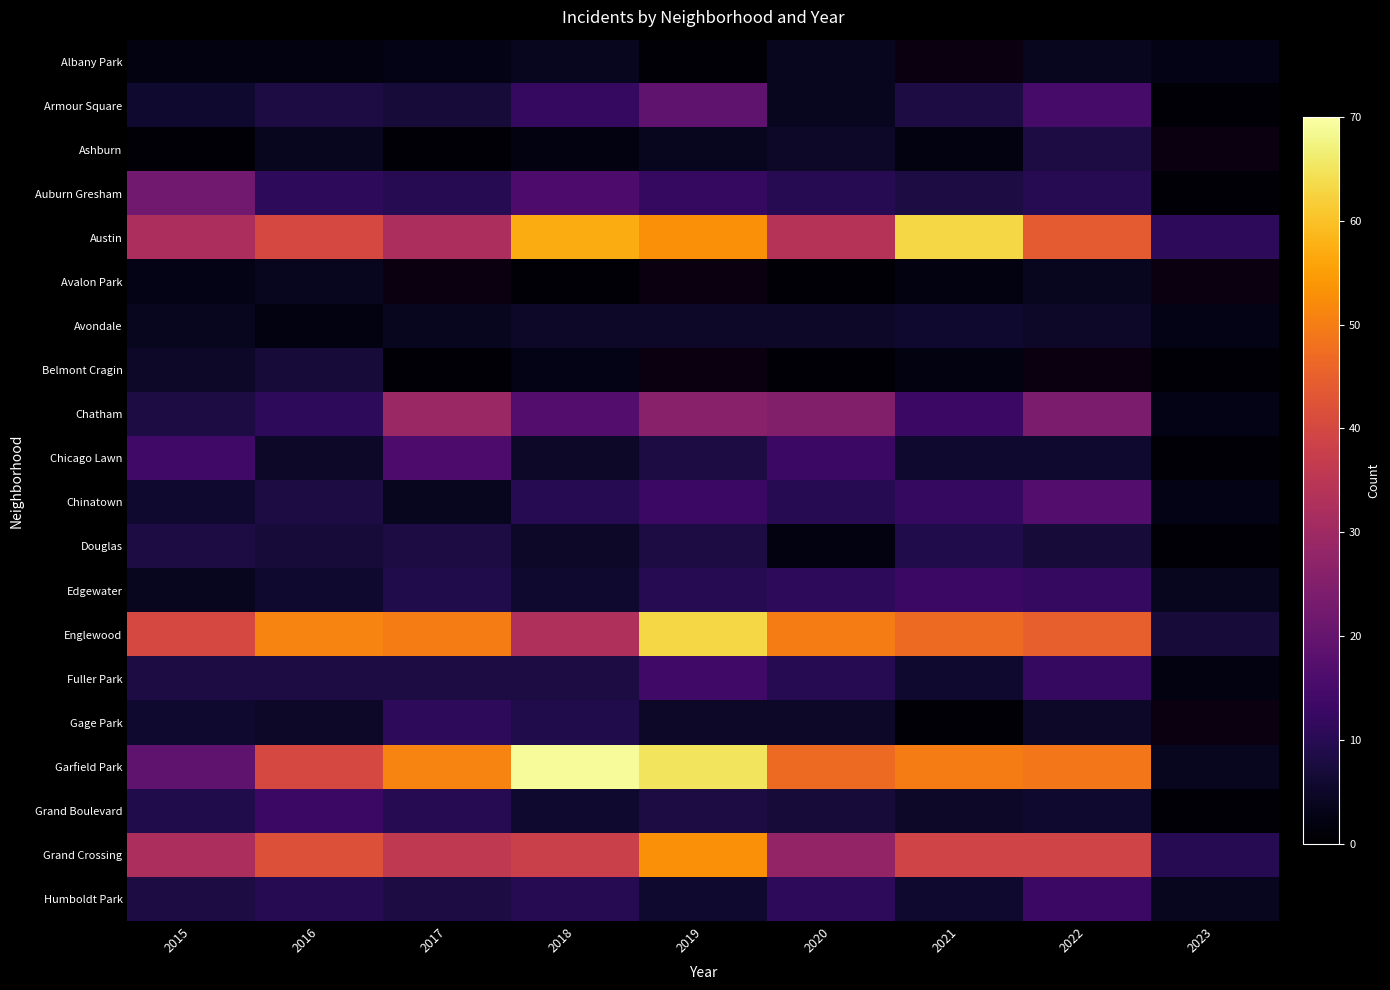

What is the highest value of the Chinatown series?

17.0